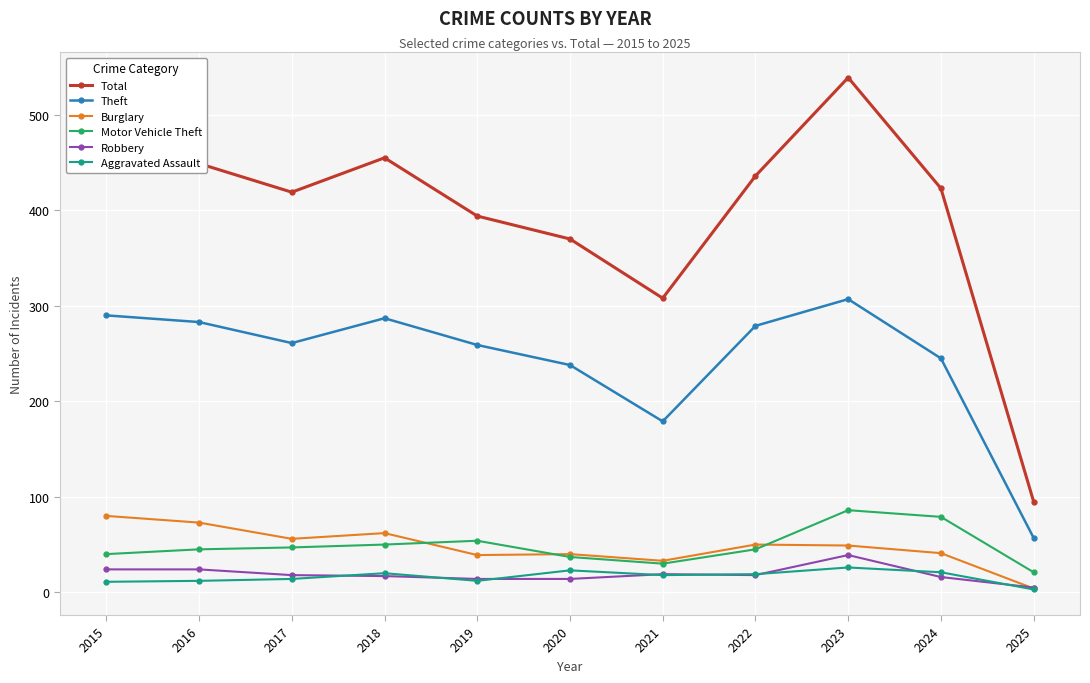

What are all the series names shown in the legend?

Total, Theft, Burglary, Motor Vehicle Theft, Robbery, Aggravated Assault